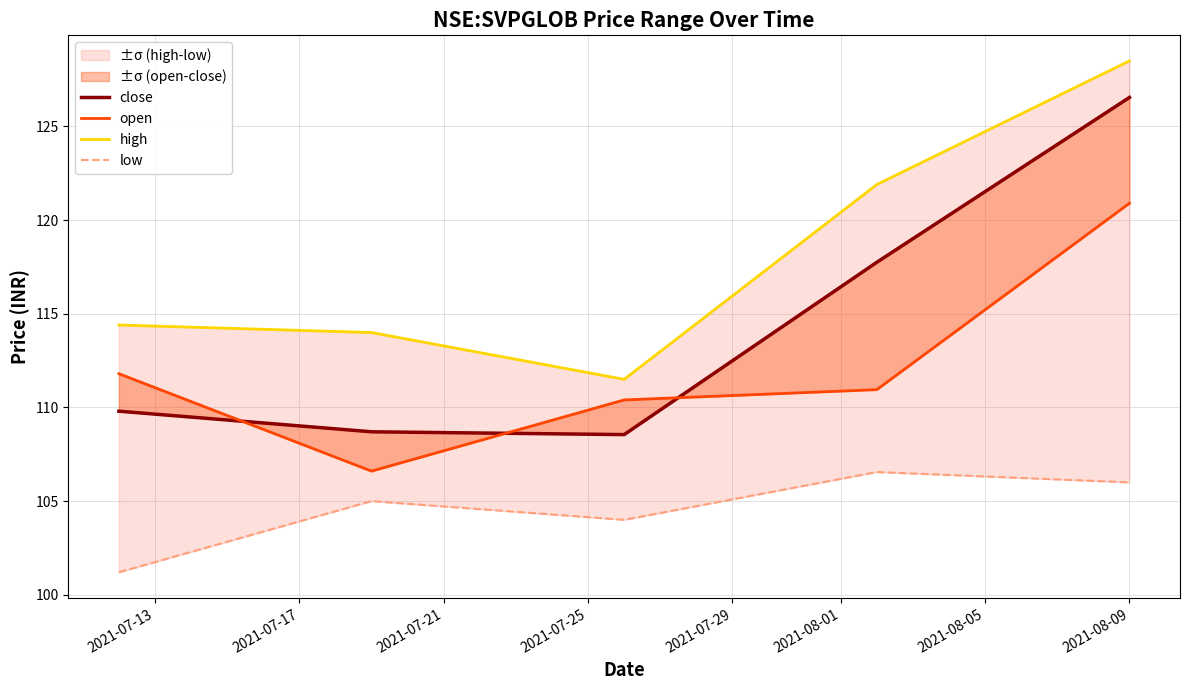

True or false: low and high intersect in this chart.

False